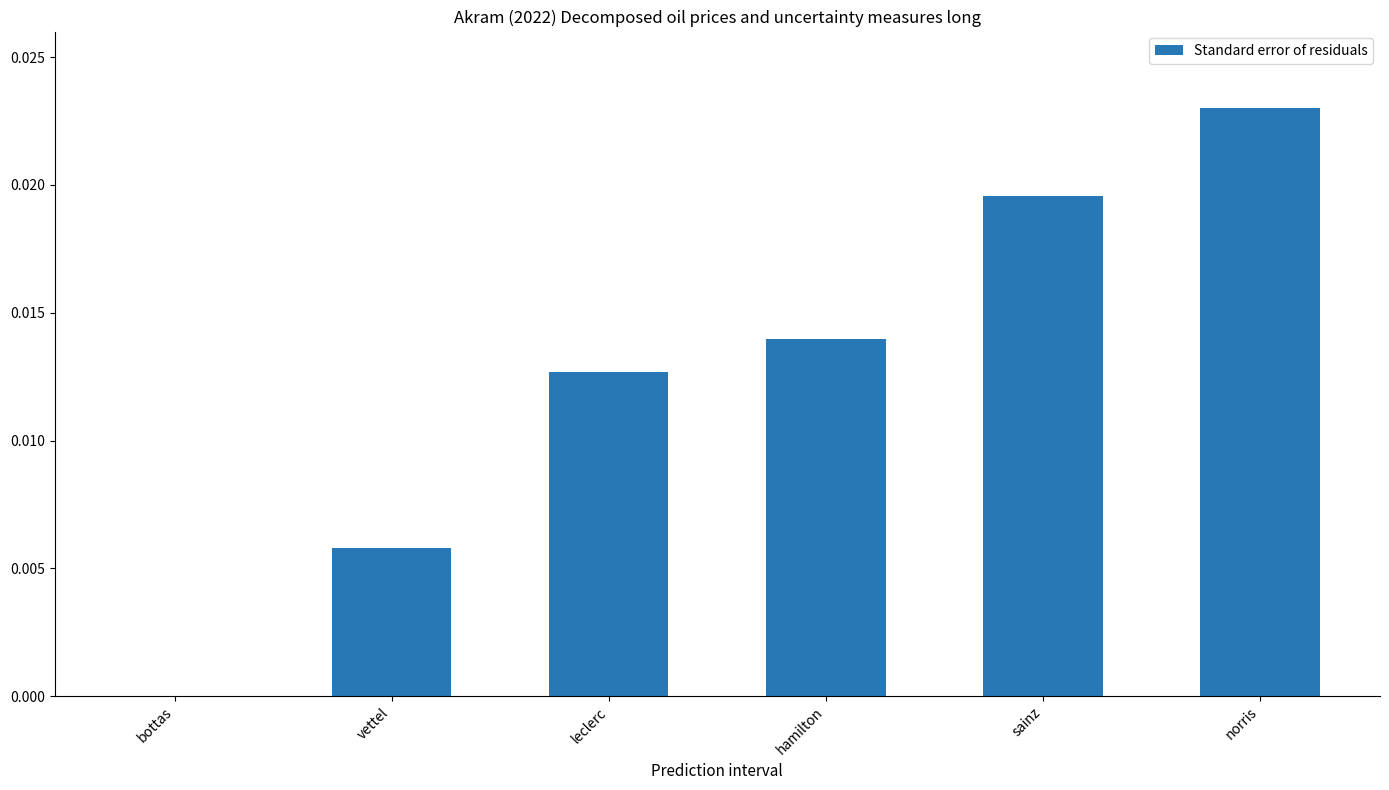

Count the values in the range 0 to 1.

6